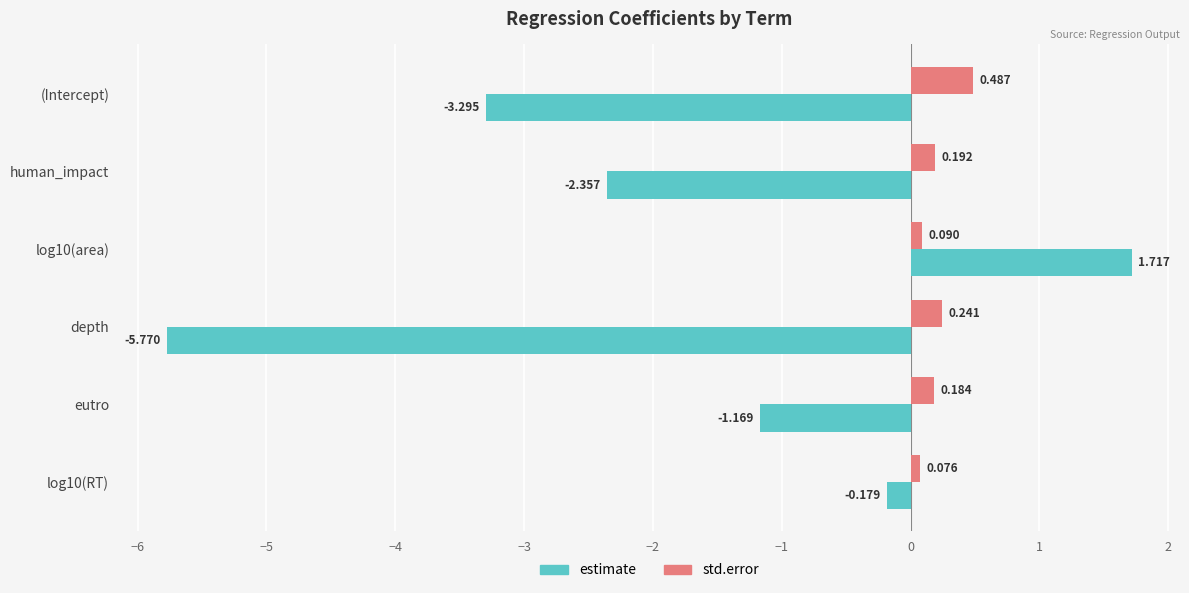

Rank the series by their maximum value, from highest to lowest.

estimate, std.error